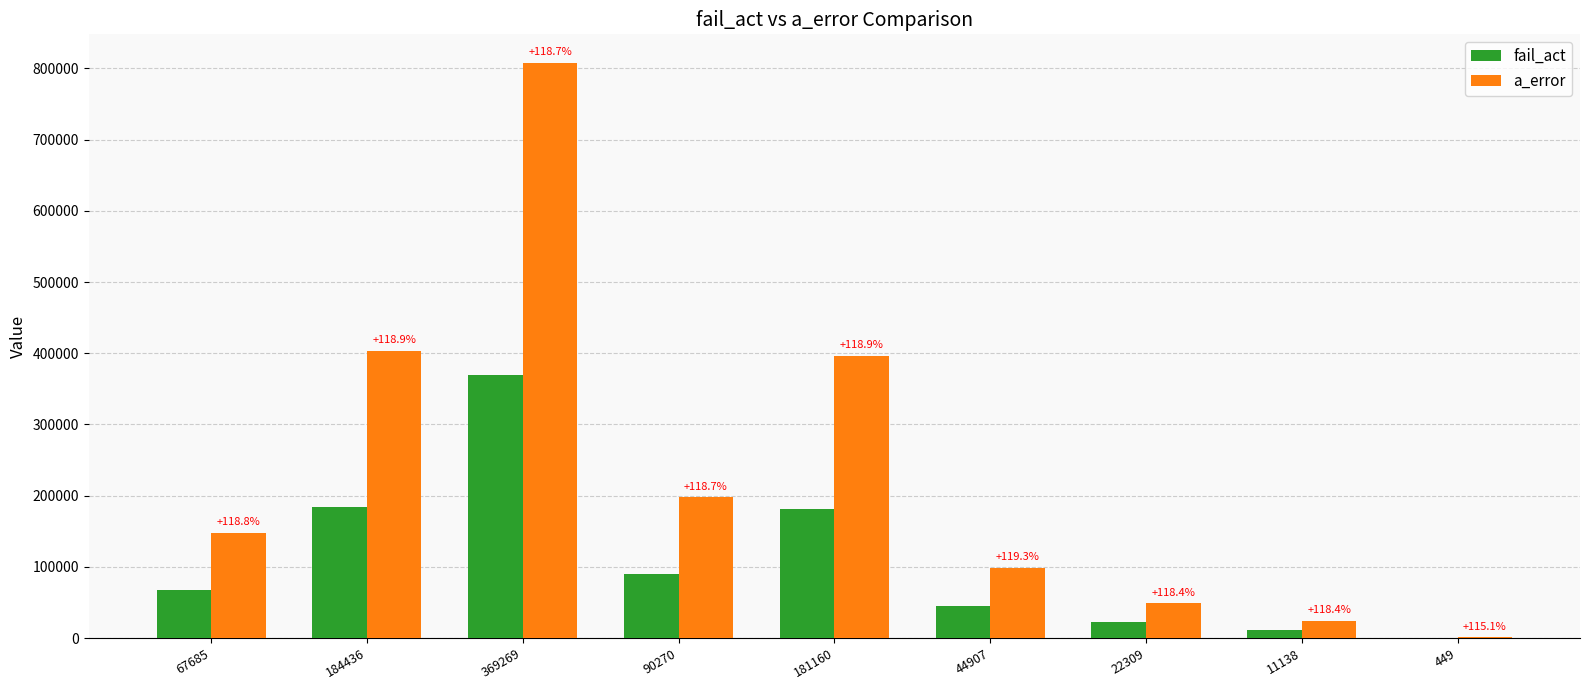

What are all the series names shown in the legend?

fail_act, a_error